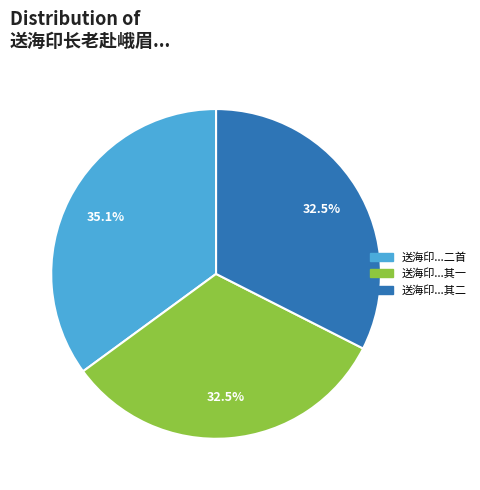

To the nearest percent, what is the average slice percentage?

33%